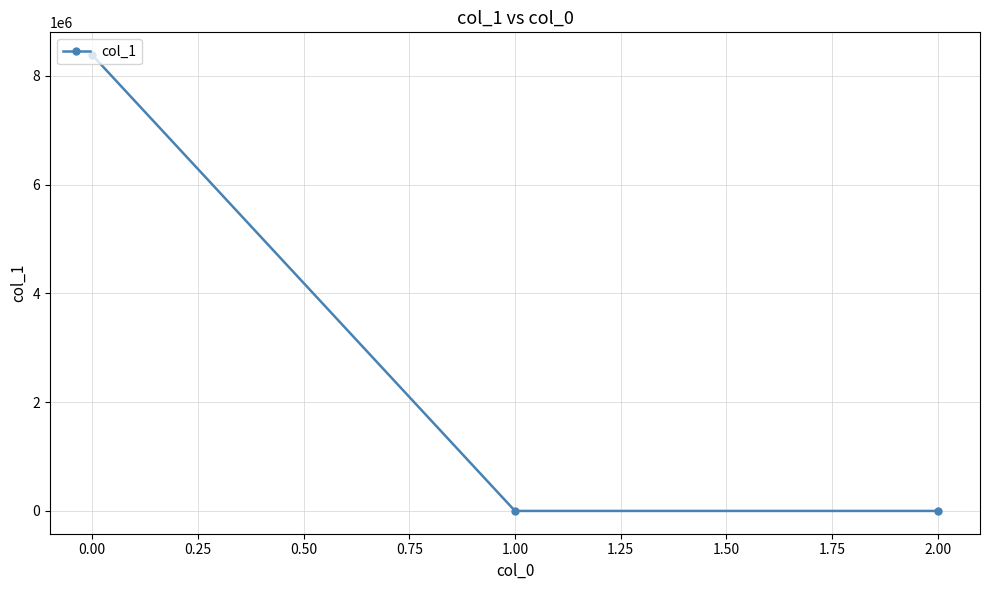

How many categories are shown in the chart?

3